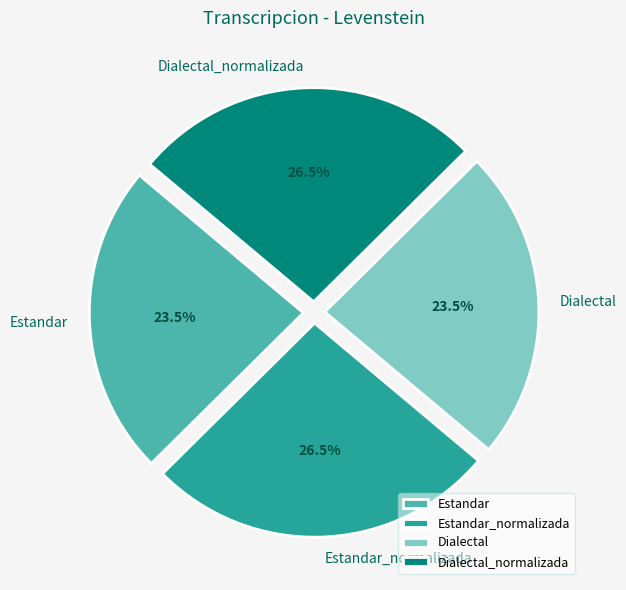

Which has a higher value, Estandar_normalizada or Dialectal?

Estandar_normalizada